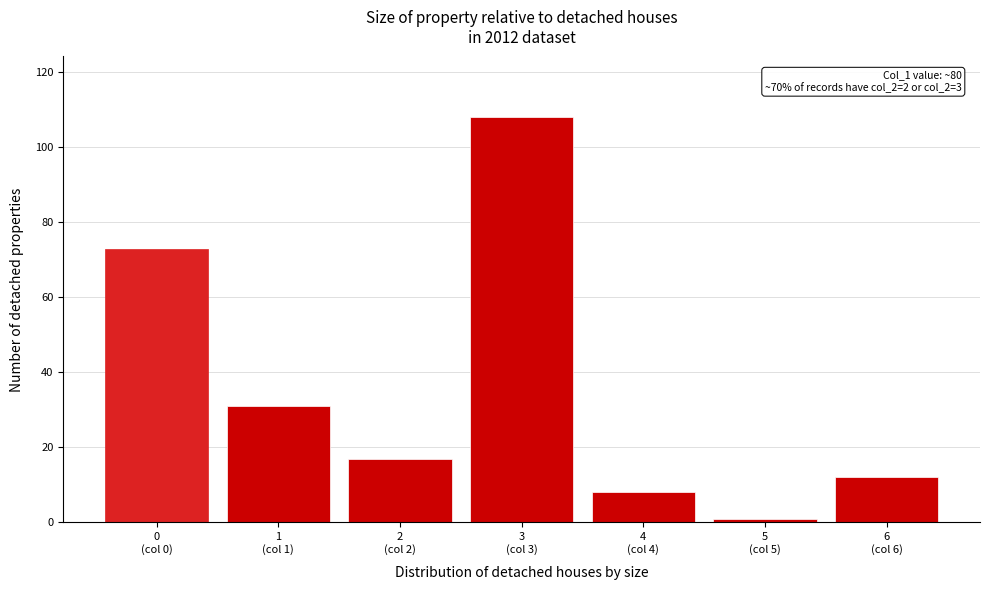

Reading left to right, transcribe all the data shown in this chart.

73	31	17	108	8	1	12